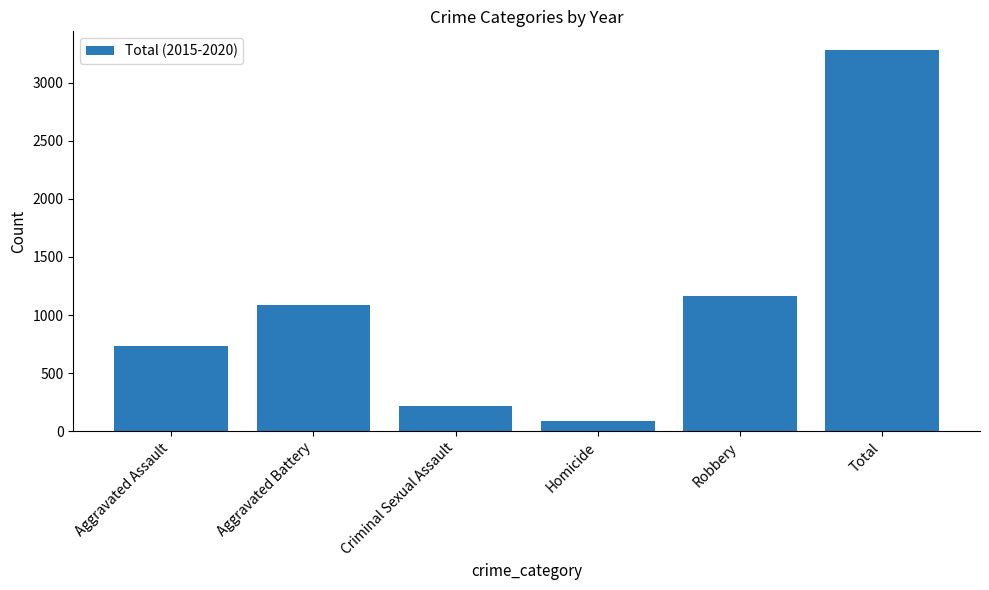

What is the value of the 5th bar from the left?

1161